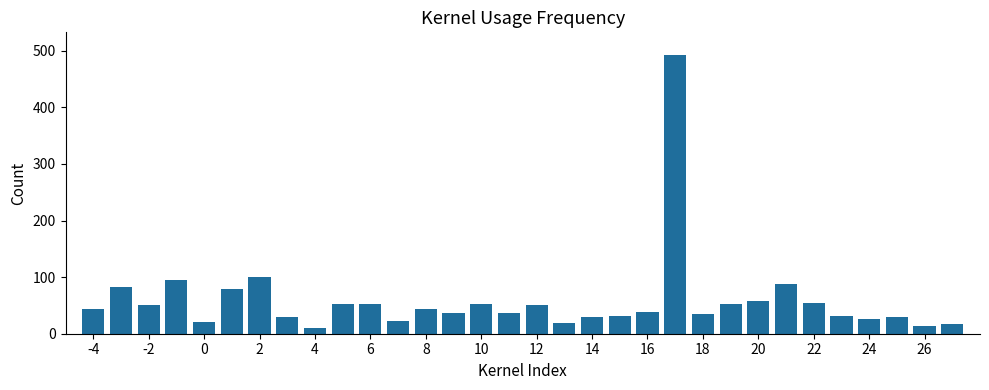

What is the average value?

59